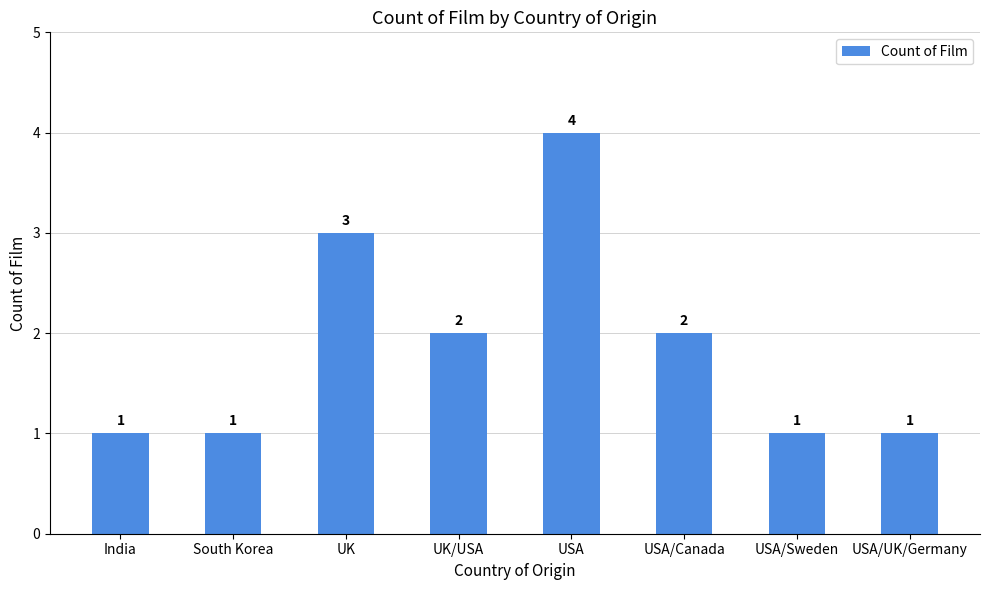

Reading left to right, extract all data points from this chart.

India=1	South Korea=1	UK=3	UK/USA=2	USA=4	USA/Canada=2	USA/Sweden=1	USA/UK/Germany=1